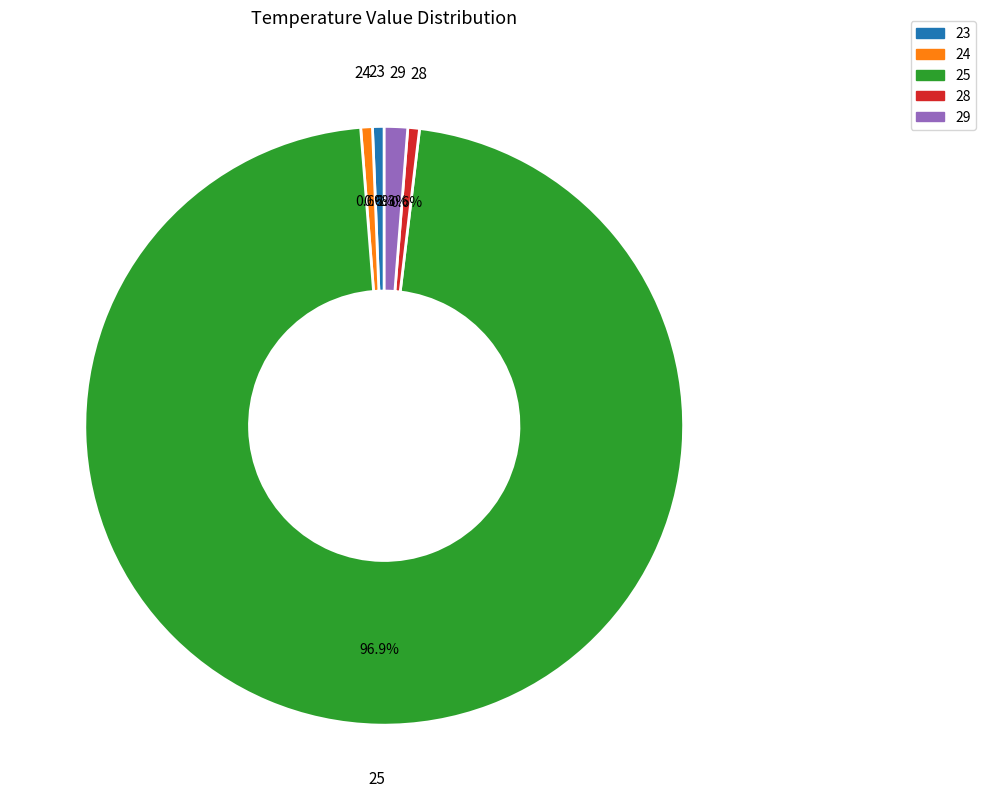

To the nearest percent, what is the combined percentage of 24 and 23?

1%